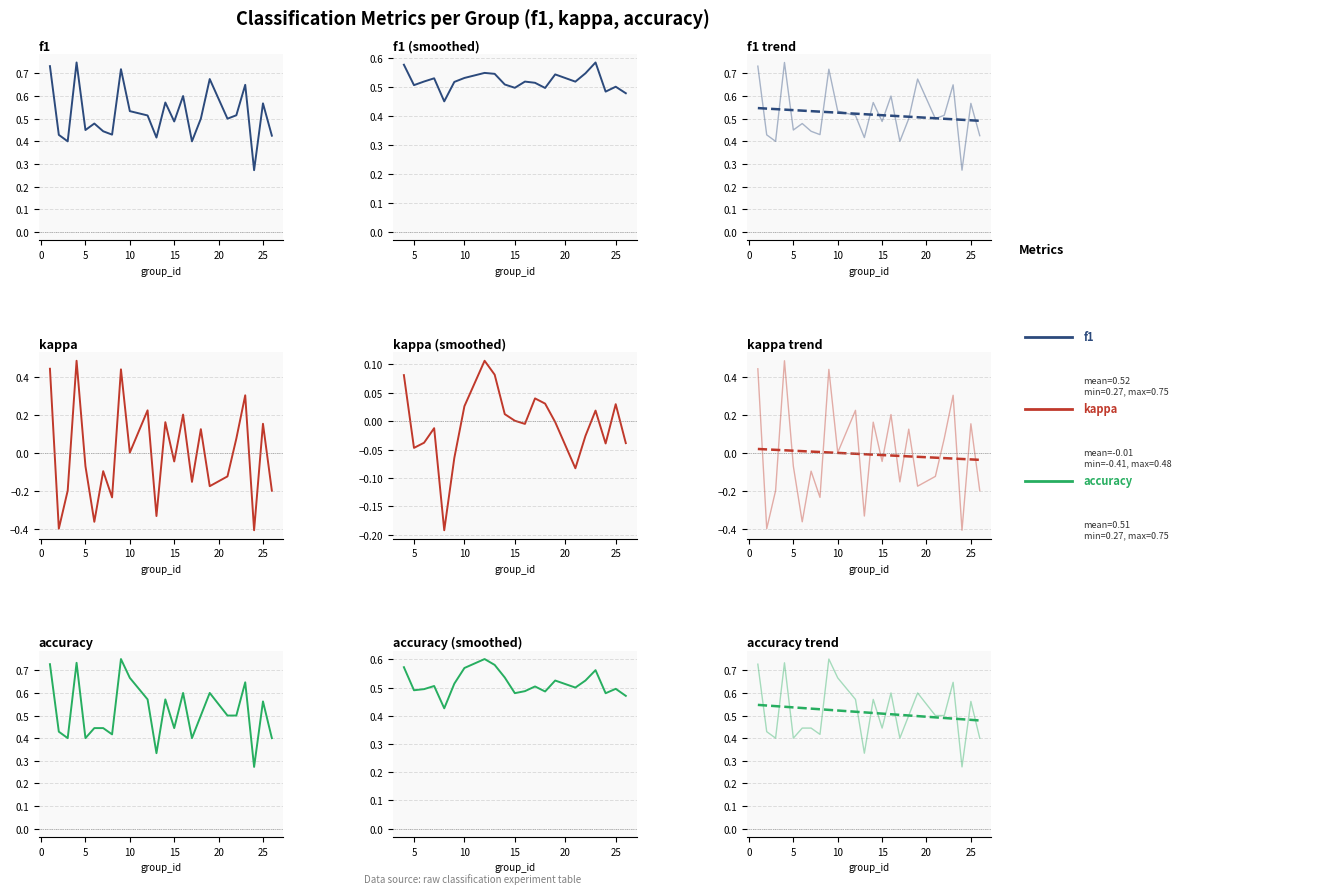

What is the value of the f1 point at the 13th from the left?

0.6